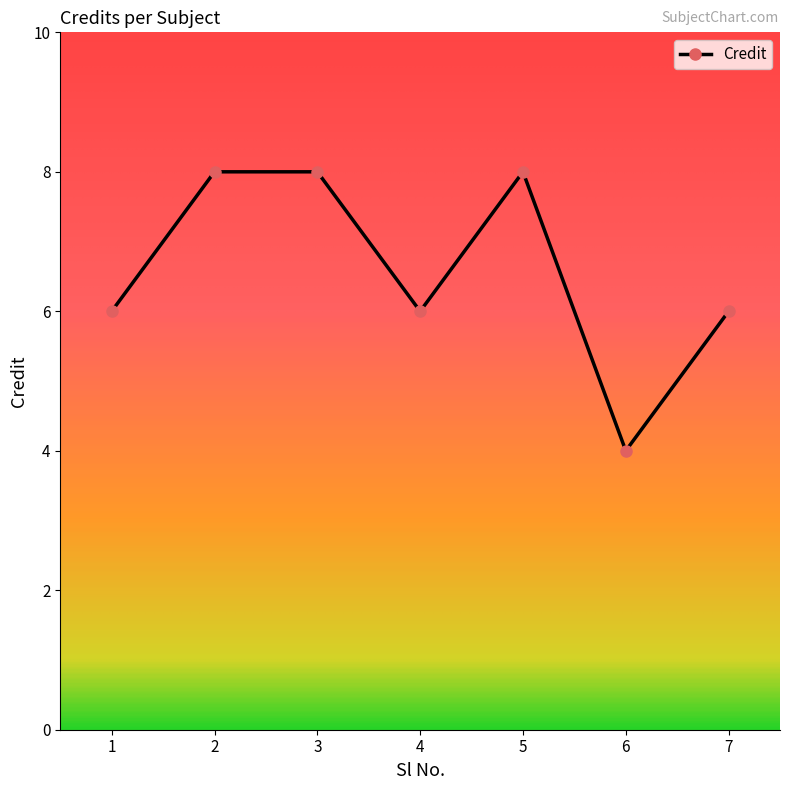

What is the difference between the second highest and second lowest values?

2